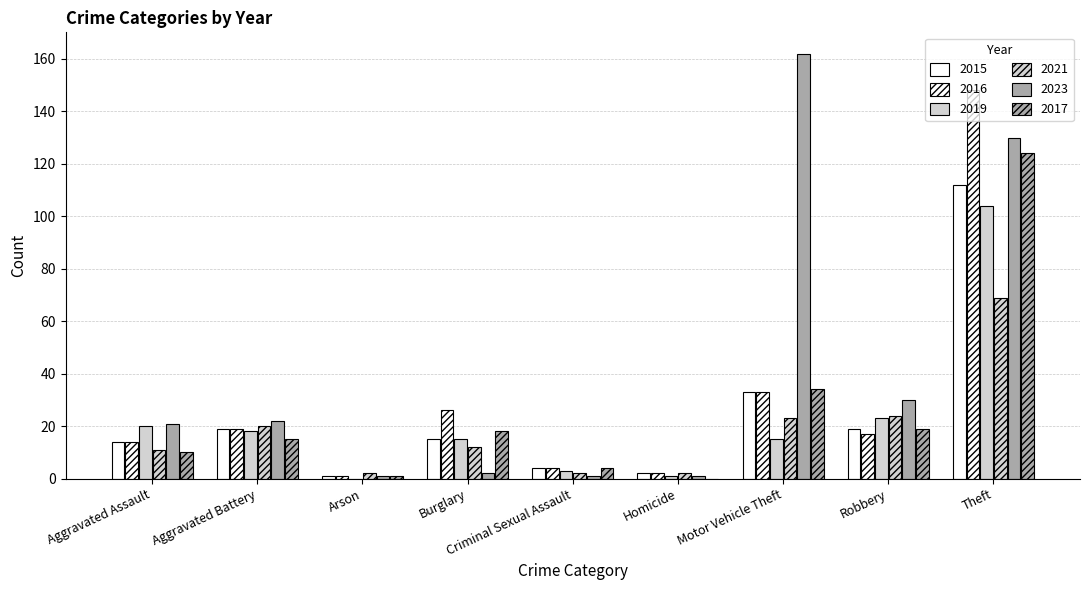

What is the label of the 6th bar from the left?

Homicide